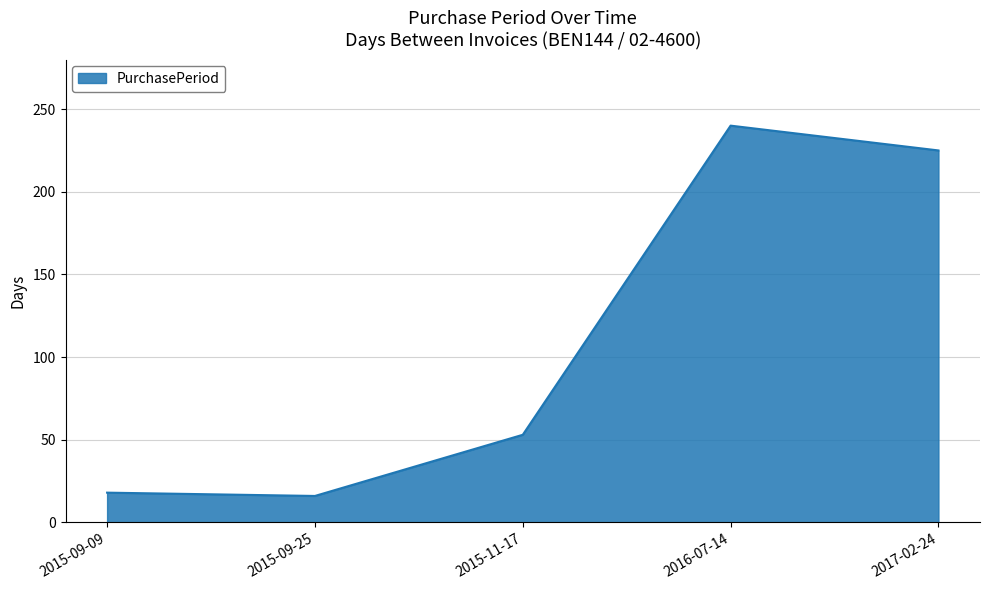

True or false: the data shows 18 at 2015-09-09.

True